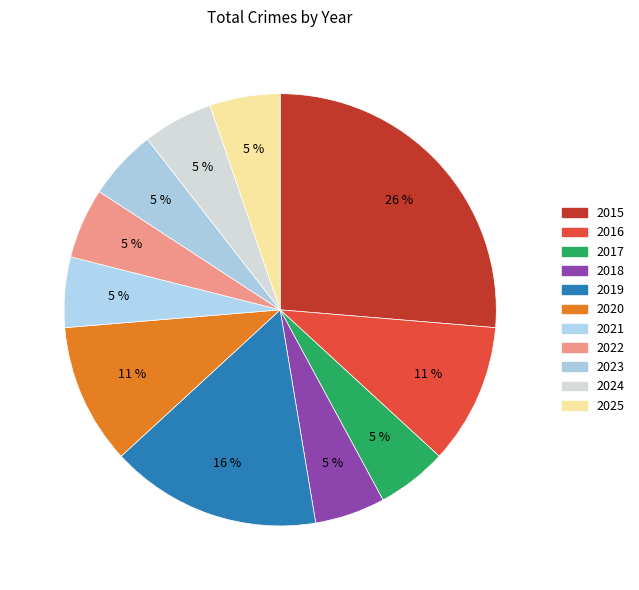

How many slices are in this pie chart?

11